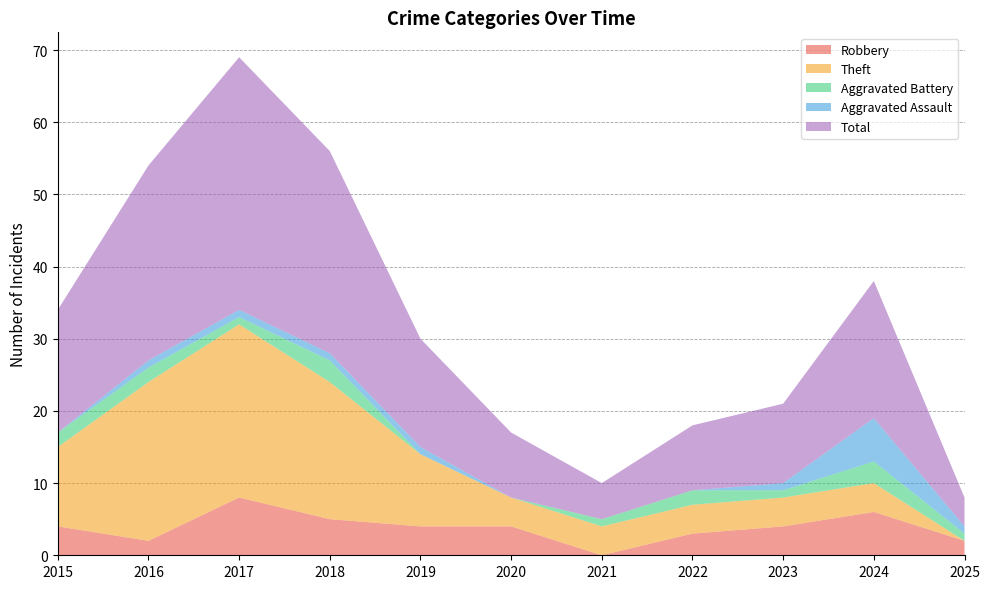

Reading right to left, transcribe all the data shown in this chart.

Robbery: 2025=2	2024=6	2023=4	2022=3	2021=0	2020=4	2019=4	2018=5	2017=8	2016=2	2015=4
Theft: 2025=0	2024=4	2023=4	2022=4	2021=4	2020=4	2019=10	2018=19	2017=24	2016=22	2015=11
Aggravated Battery: 2025=1	2024=3	2023=1	2022=2	2021=1	2020=0	2019=0	2018=3	2017=1	2016=2	2015=2
Aggravated Assault: 2025=1	2024=6	2023=1	2022=0	2021=0	2020=0	2019=1	2018=1	2017=1	2016=1	2015=0
Total: 2025=4	2024=19	2023=11	2022=9	2021=5	2020=9	2019=15	2018=28	2017=35	2016=27	2015=17